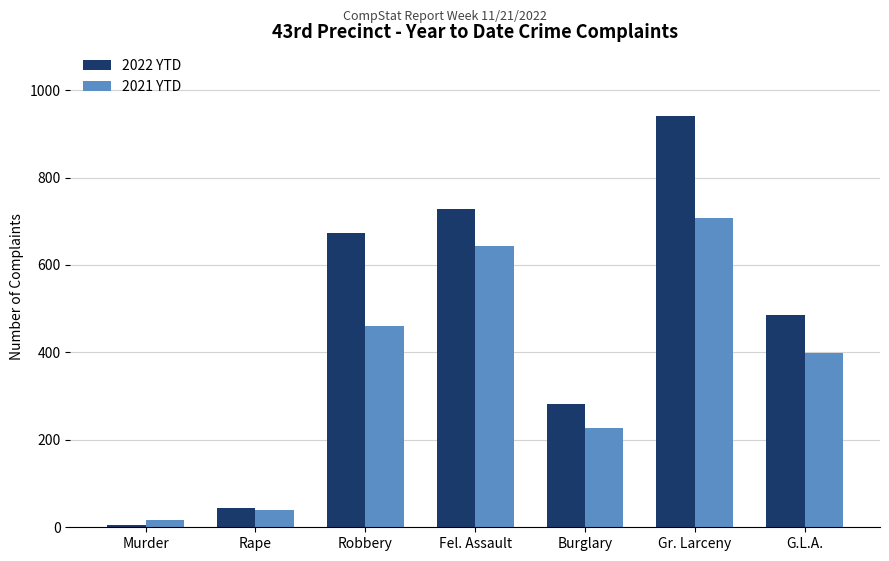

Where does the 2021 YTD series first go above 398?

Robbery